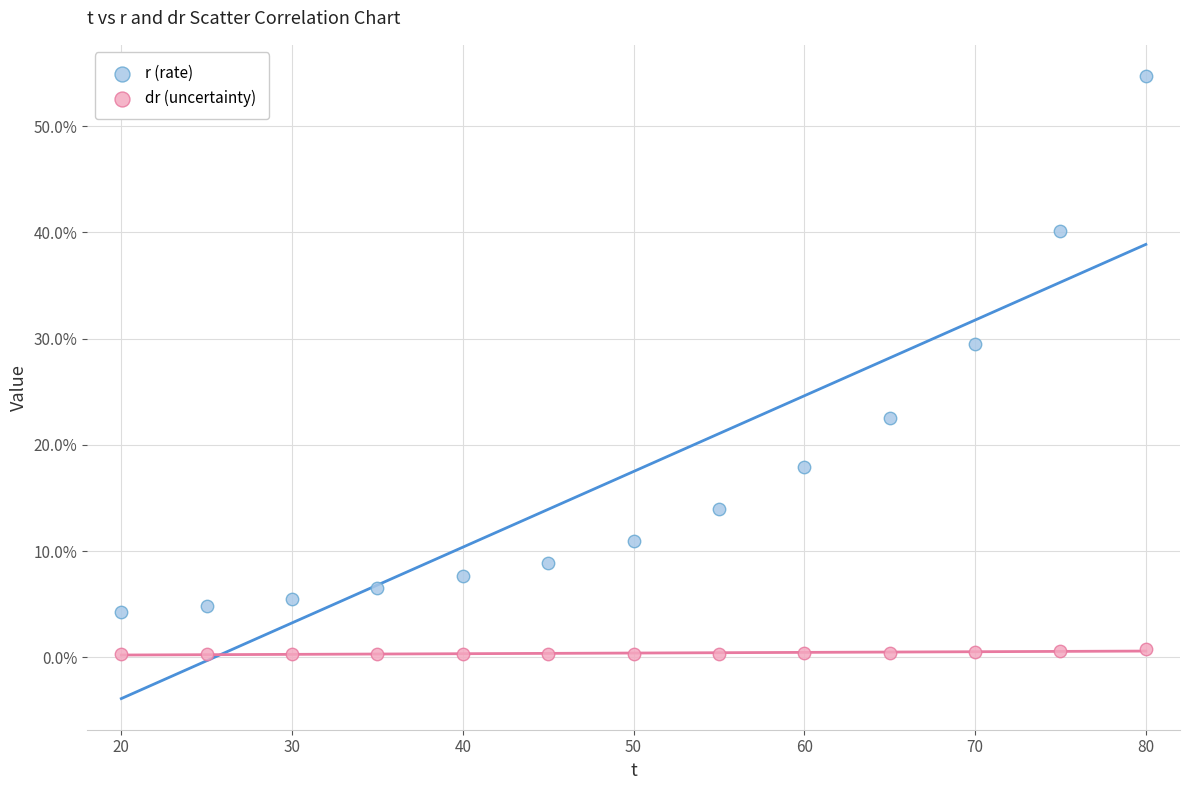

What are all the series names shown in the legend?

r (rate), dr (uncertainty)